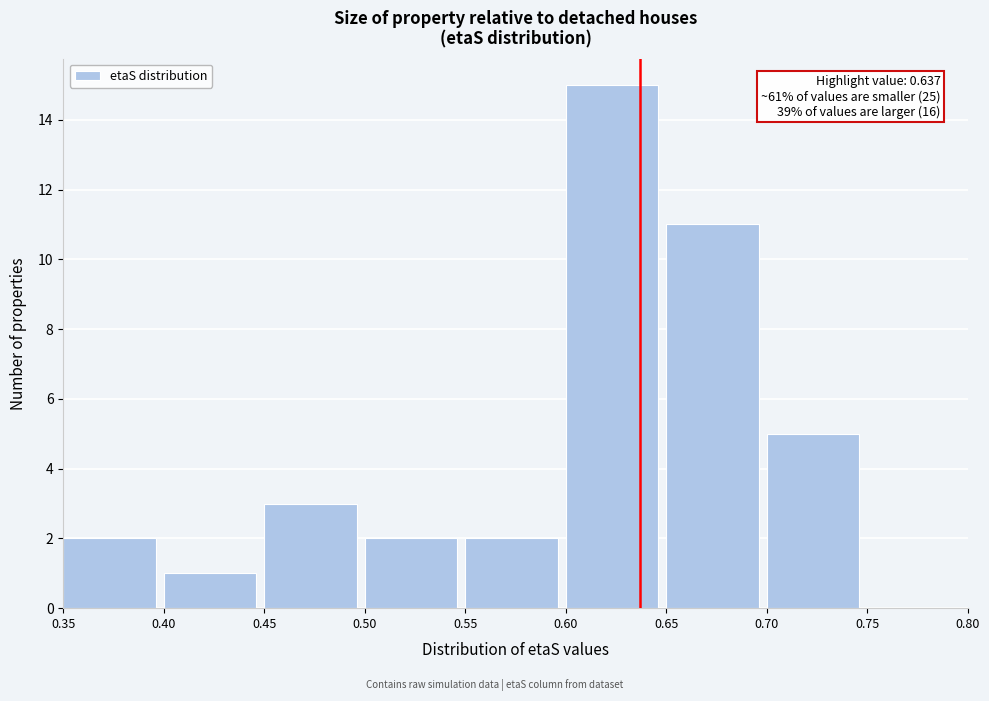

Over which range of the x-axis is the bar tallest?

0.60 to 0.65